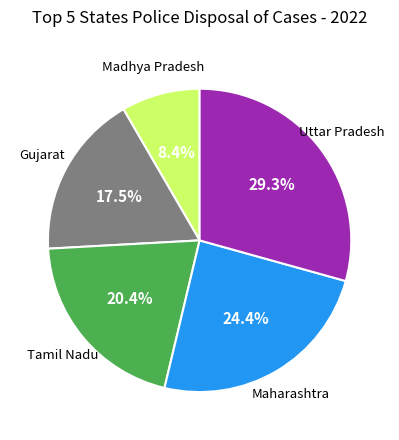

What percentage do Uttar Pradesh and Madhya Pradesh together represent?

37.7%